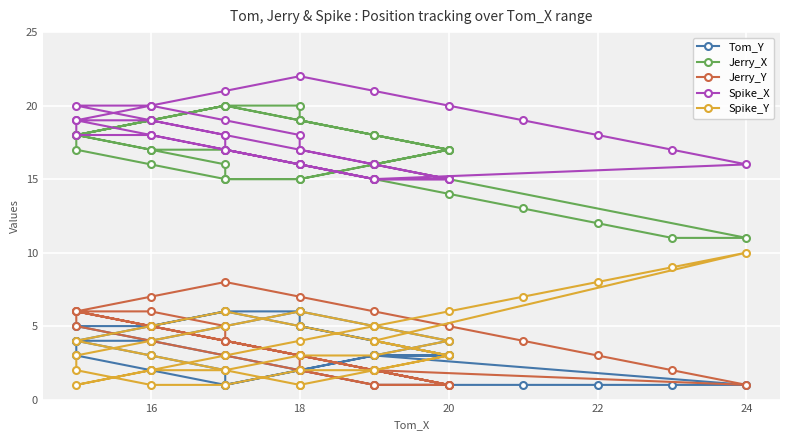

How many values in the Jerry_X series are below 17?

17